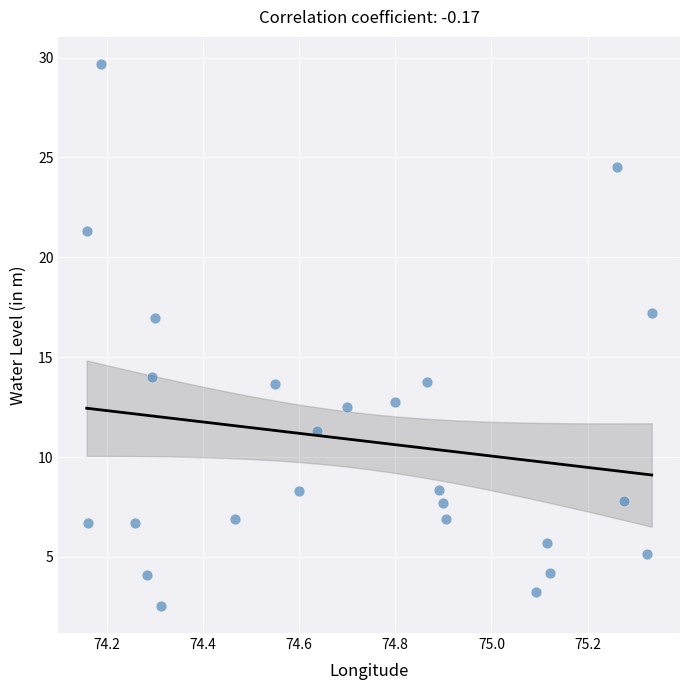

What is the range of Y values (max minus min)?

27.1